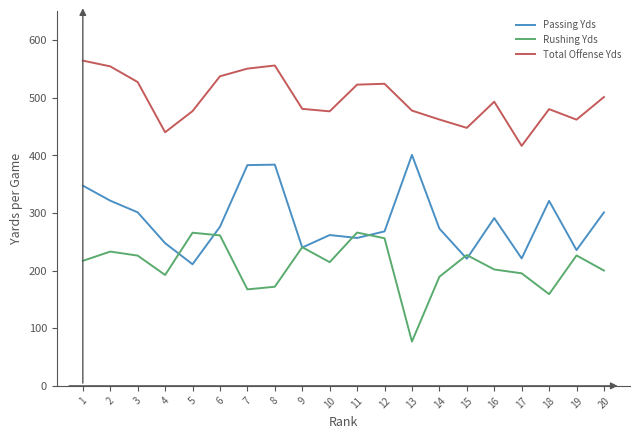

What is the difference between the maximum and second lowest values in the Passing Yds series?

180.1